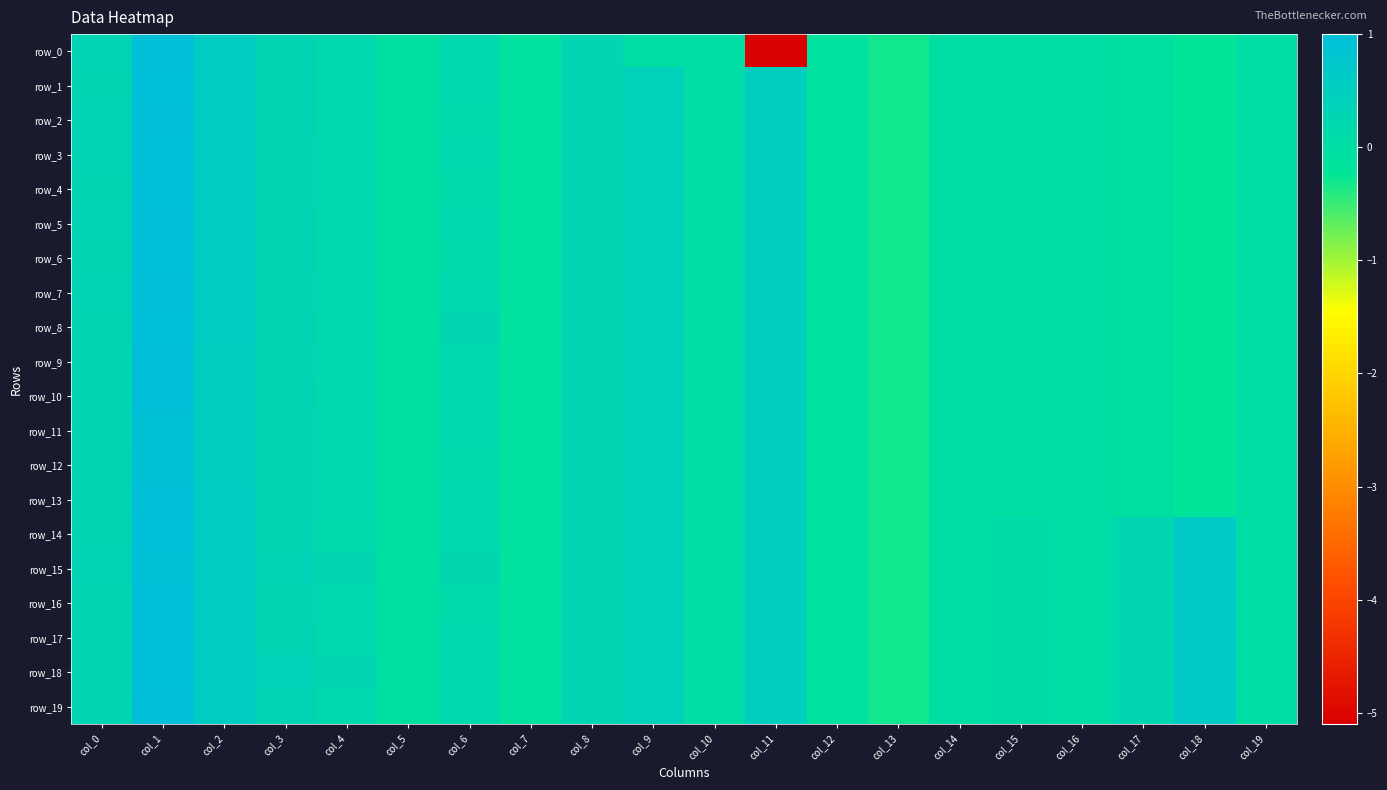

The value of row_16 at col_12 is -0.1. True or false?

False